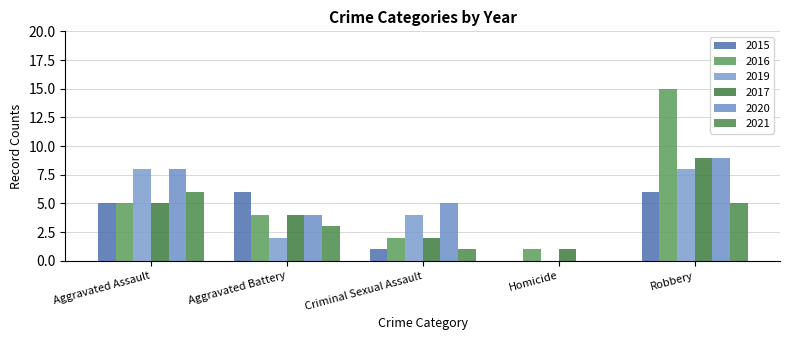

What is the maximum value shown in the chart?

15